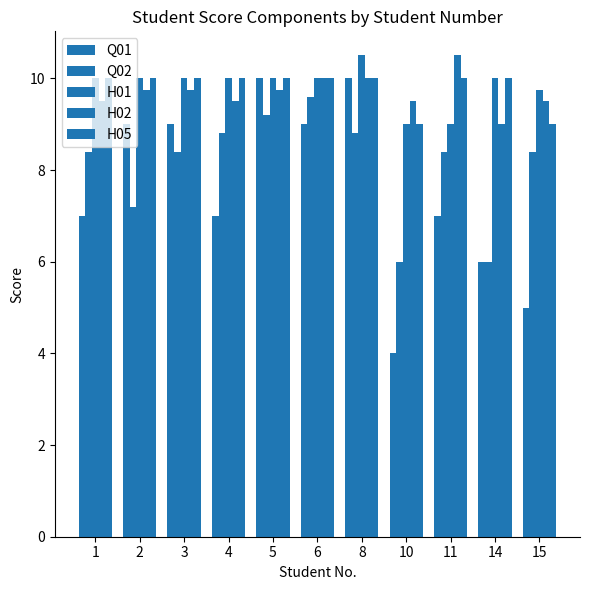

Which series has the largest range (max minus min)?

Q01